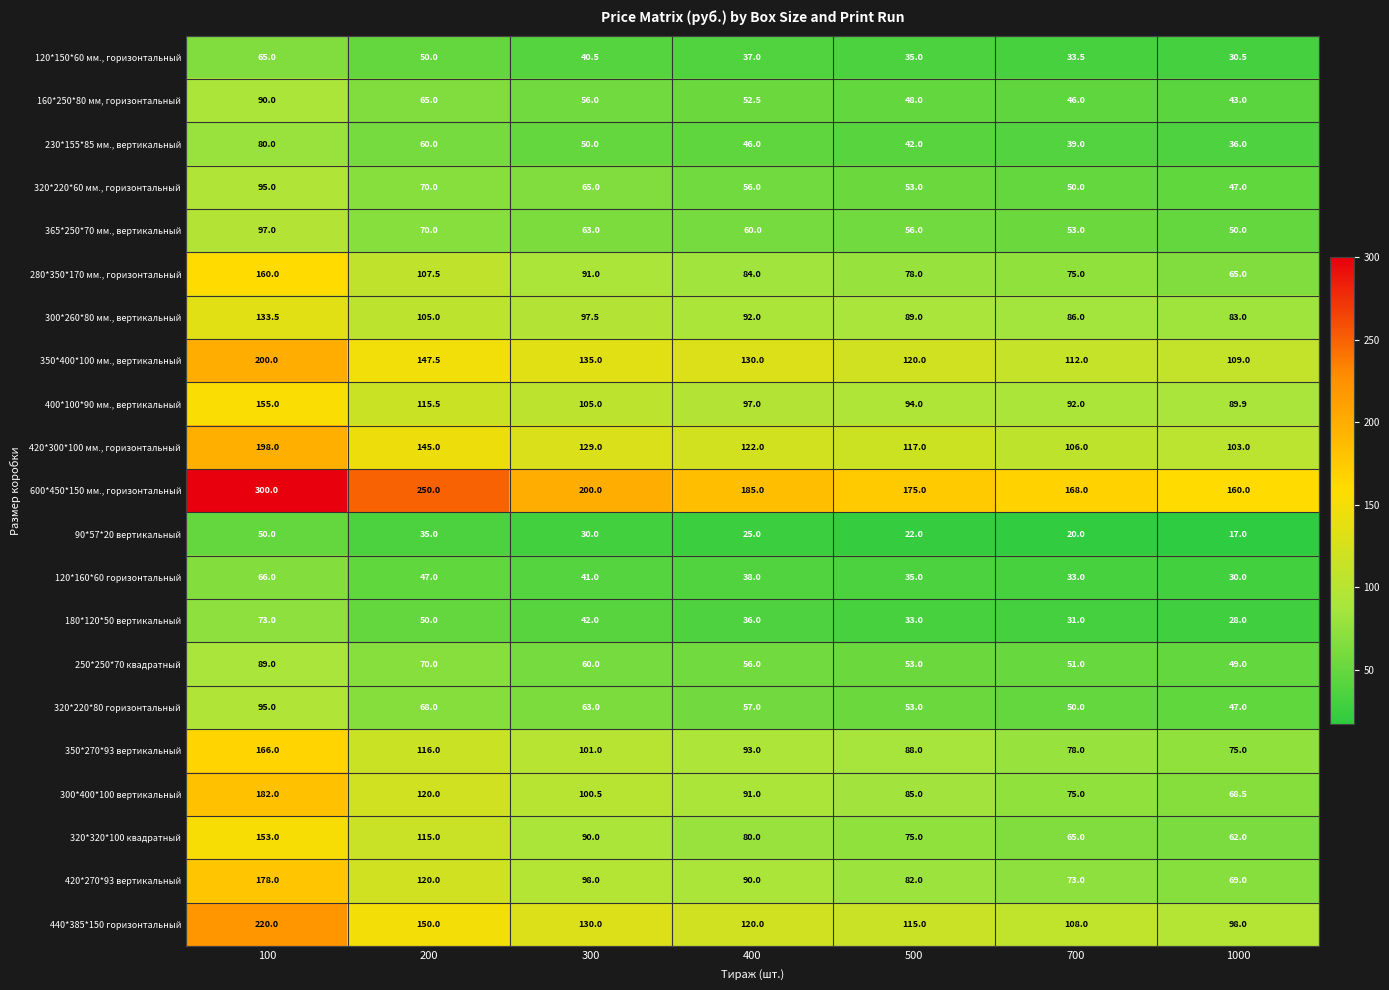

What is the spread (max minus min) of values at 700?

148.0